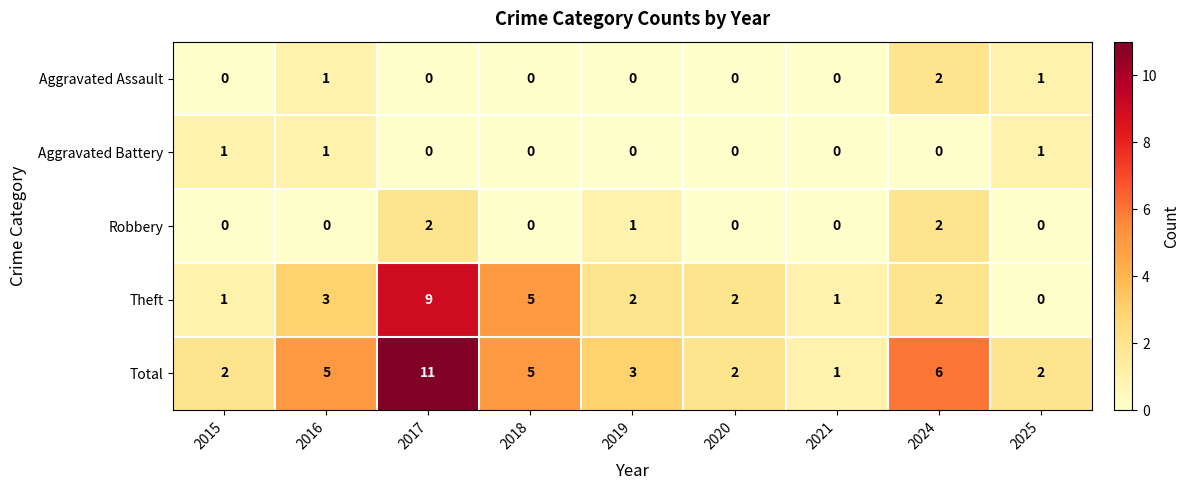

Which series has the largest total across all categories?

Total